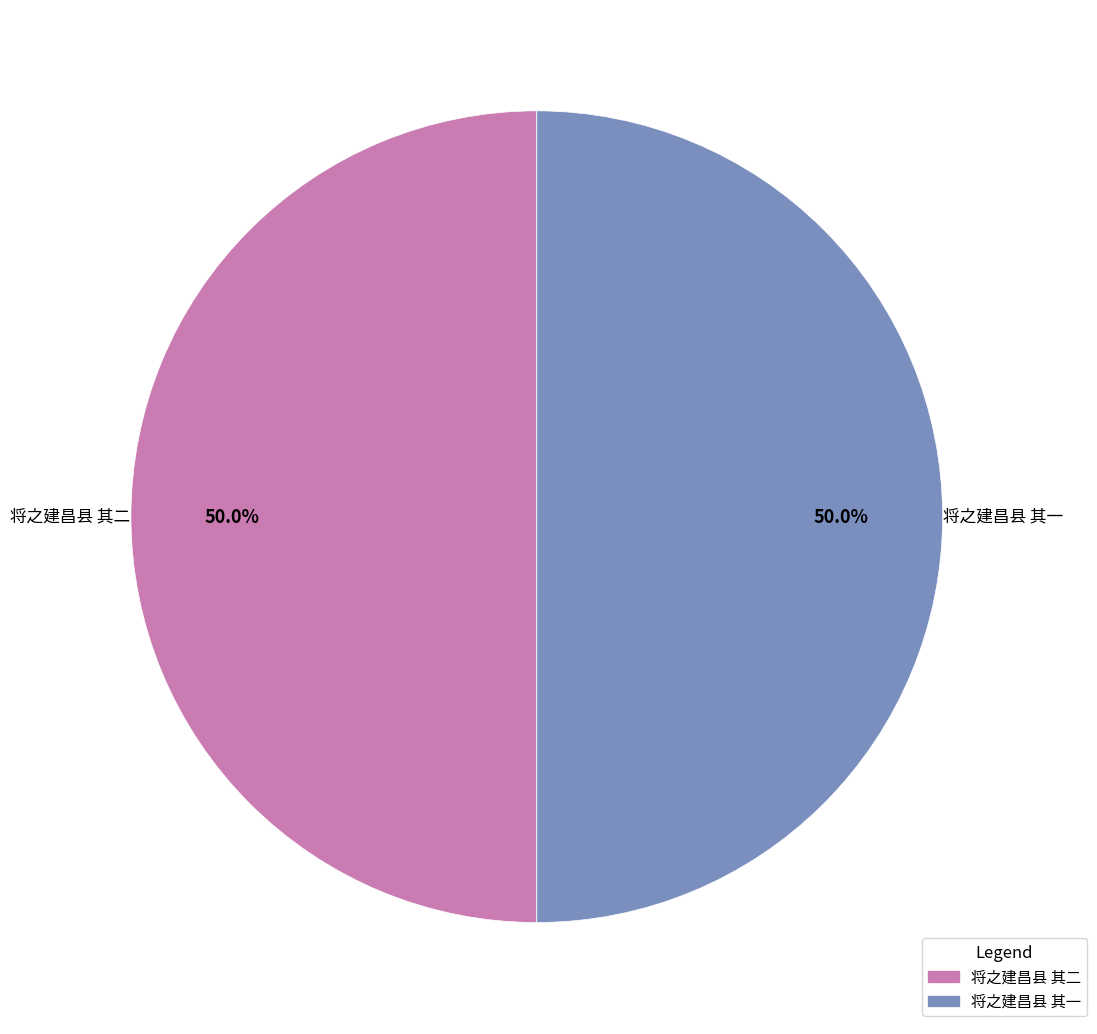

What portion of the pie excludes 将之建昌县 其一?

50.0%